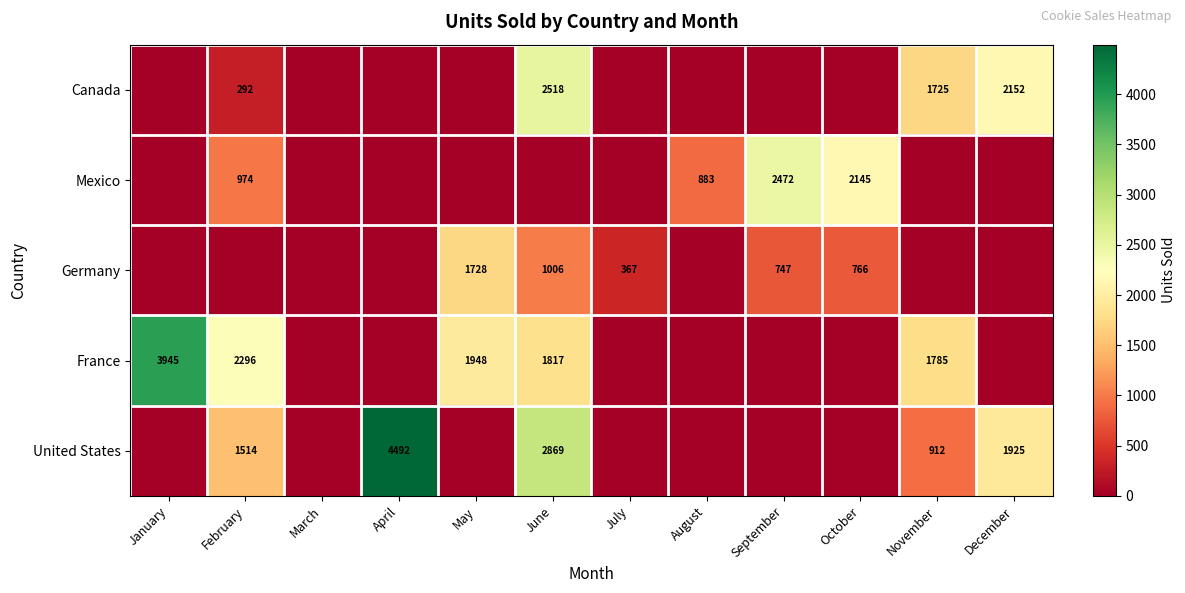

Is the value of Germany at September greater than the value of Mexico at August?

No